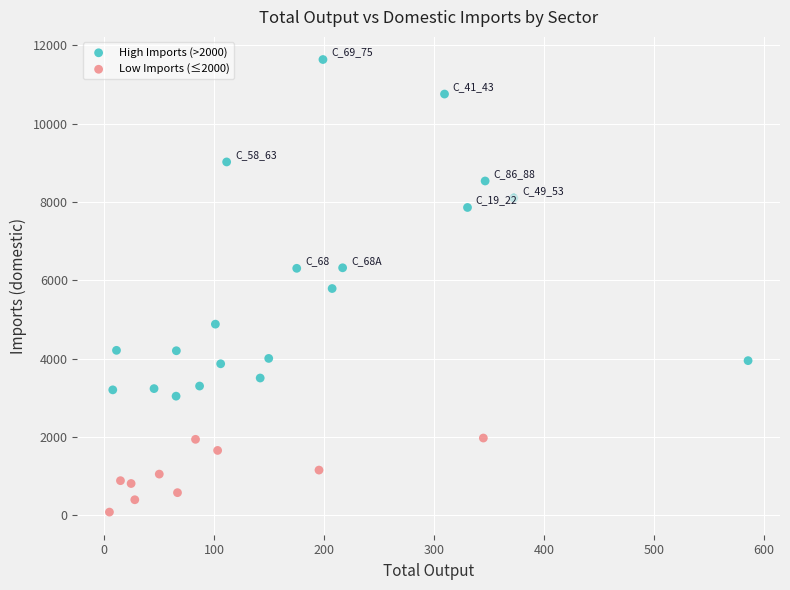

Which series reaches the maximum Y coordinate?

High Imports (>2000)